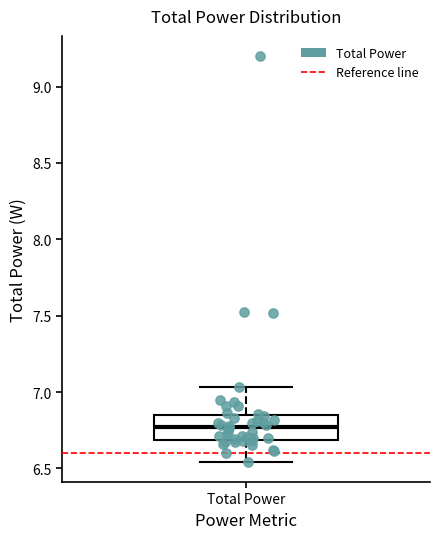

Read this box plot against the y-axis: the position of the median line, the range covered by the box, and the ends of both whiskers. The values are not printed on the chart, so give them approximately, as read against the axis.

median 6.75, box 6.70 to 6.85, whiskers 6.55 to 7.05